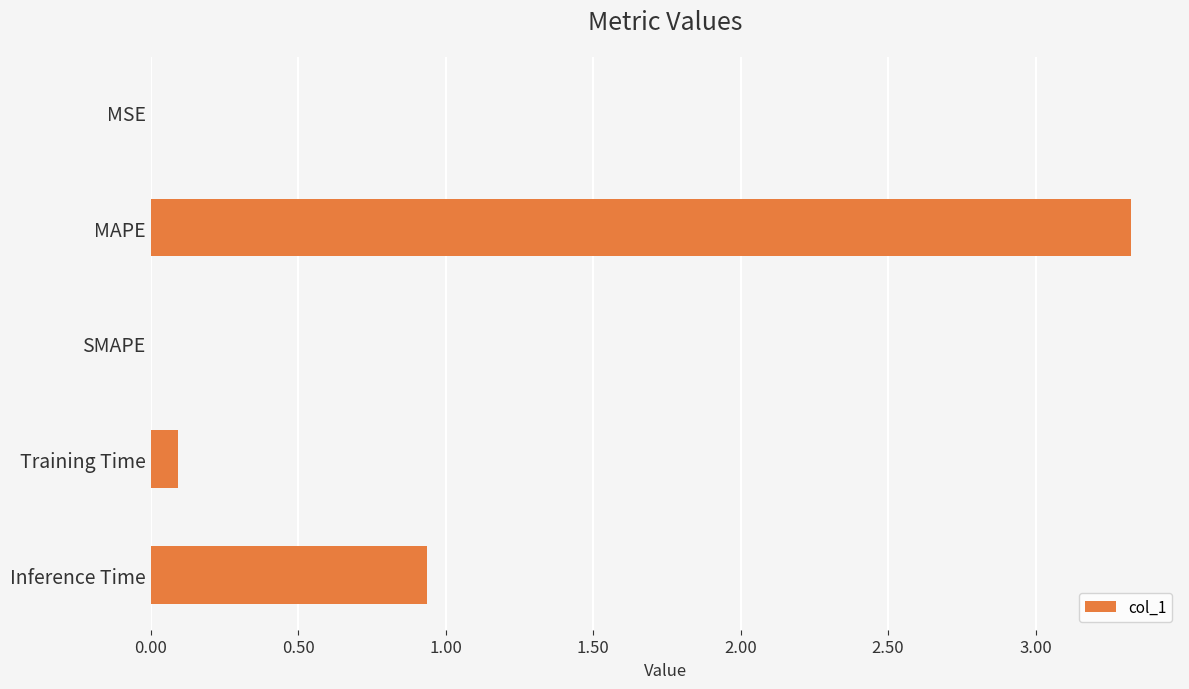

Between MAPE and SMAPE, which is larger?

MAPE